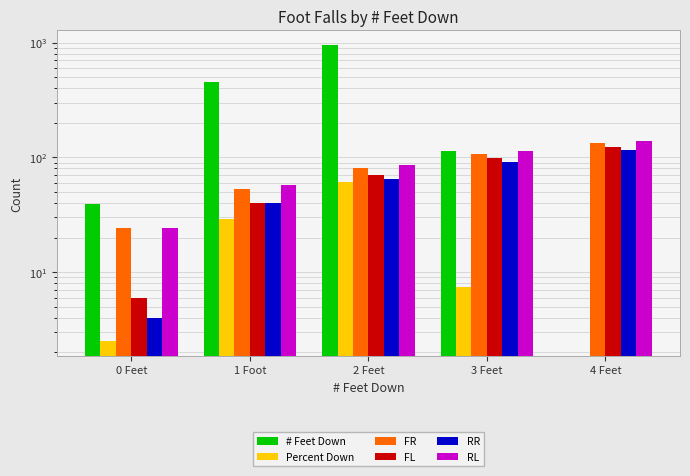

How many groups of bars are there?

5